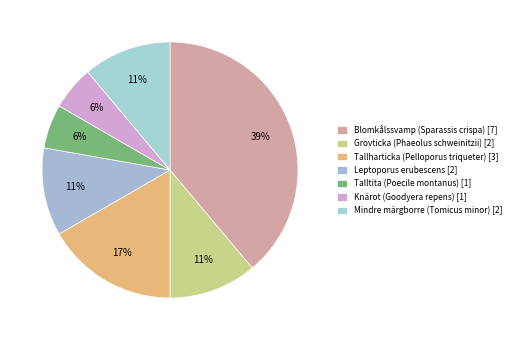

The Grovticka (Phaeolus schweinitzii) slice represents 3% of the pie. True or false?

False